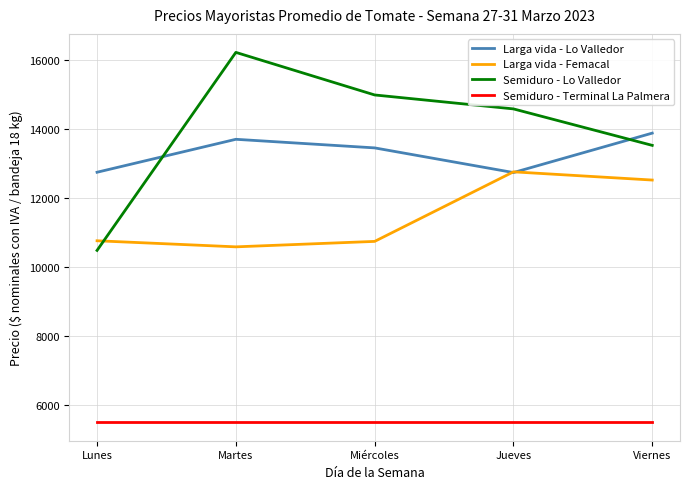

What is the spread (max minus min) of values at Lunes?

7245